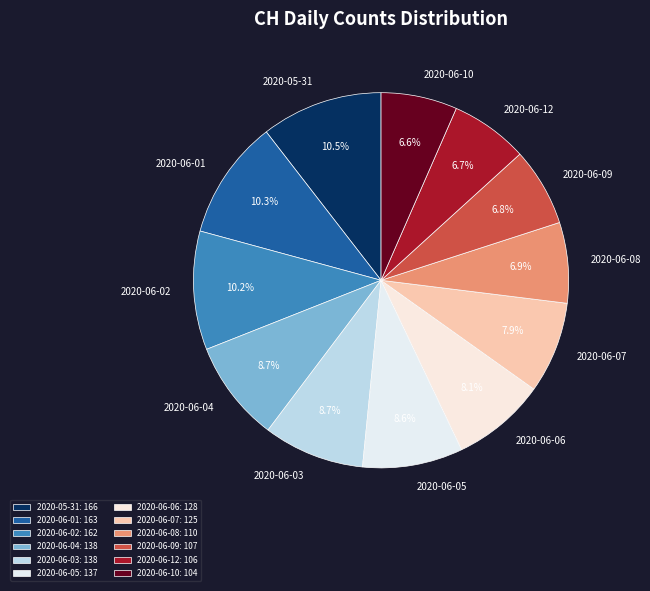

Count the number of slices in the pie.

12